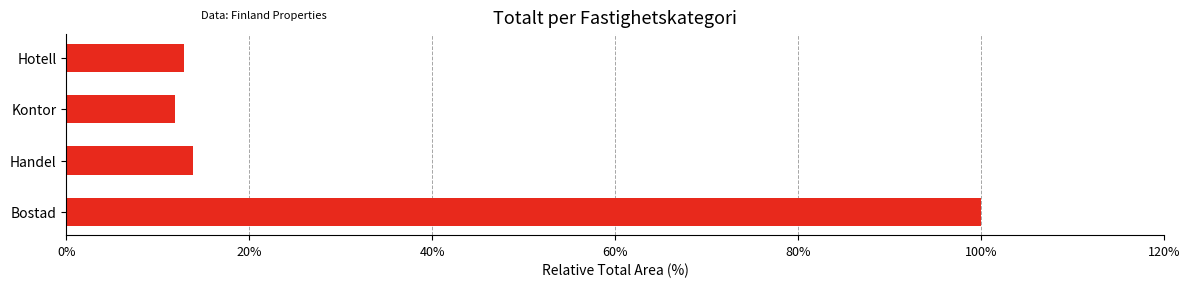

What is the change in value from Bostad to Hotell?

-87.1